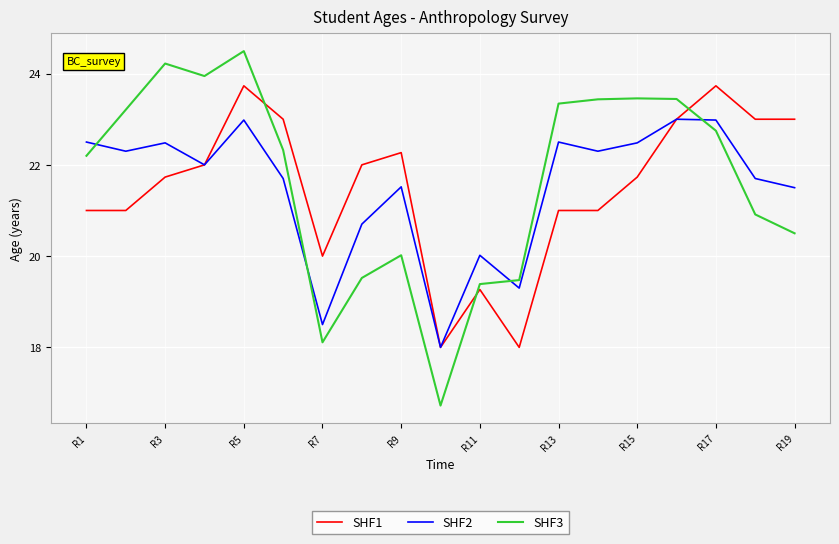

Which series has the largest range (max minus min)?

SHF3